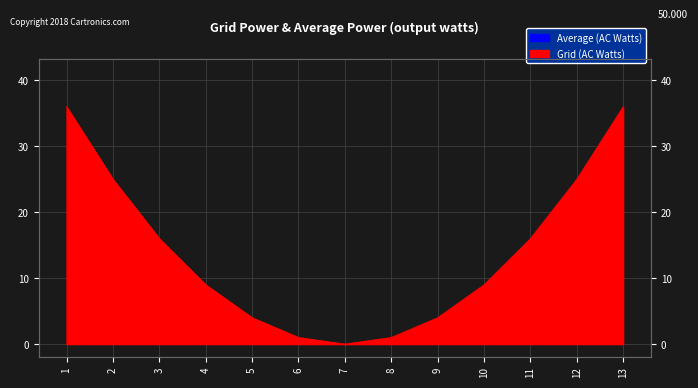

Reading left to right, list all the values displayed in this chart.

36	25	16	9	4	1	0	1	4	9	16	25	36